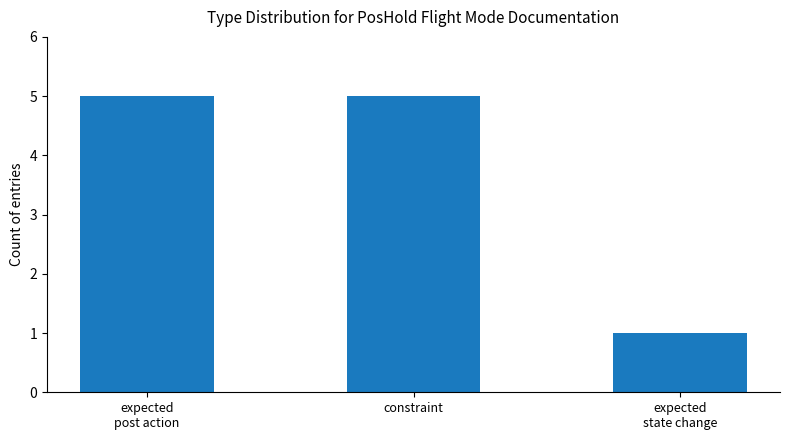

Does the chart contain stacked bars?

No